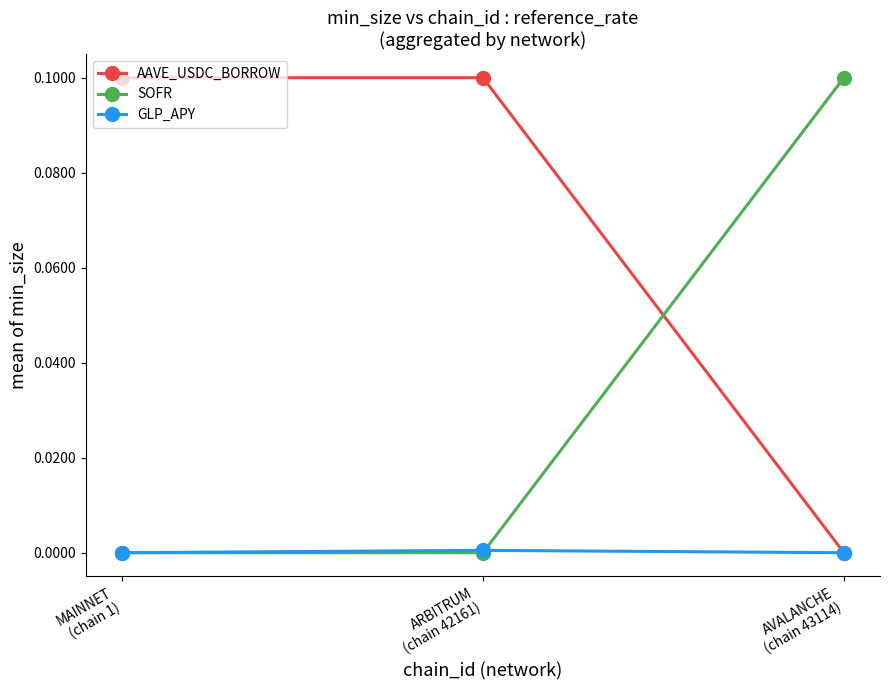

Which series has the largest total across all categories?

AAVE_USDC_BORROW